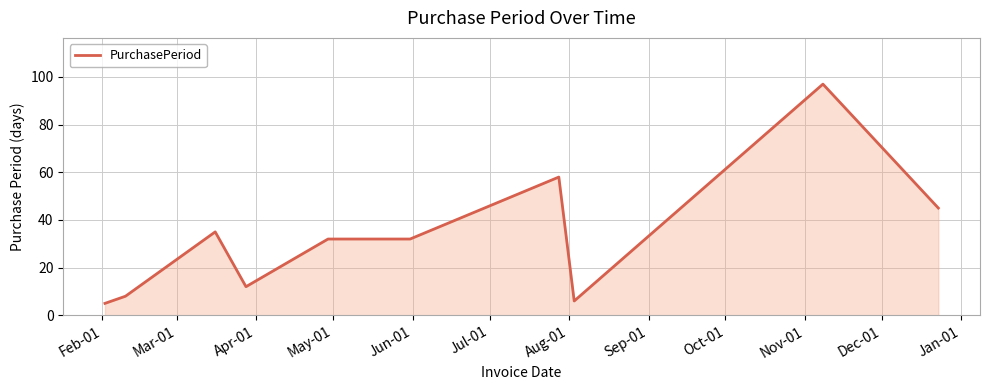

How many categories are shown in the chart?

10